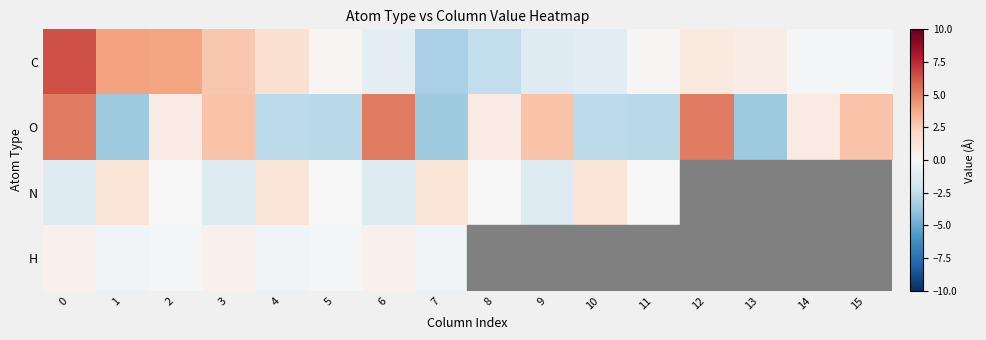

List the series in order of their overall mean, highest first.

C, O, N, H